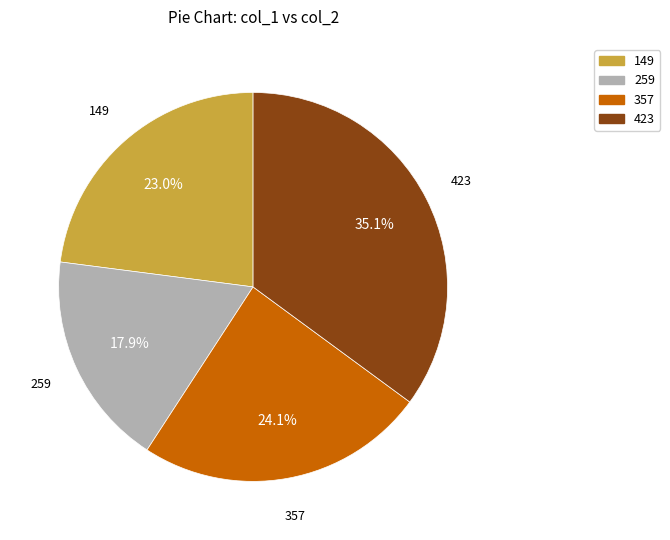

To the nearest percent, what is the difference between the 357 and 149 slice percentages?

1%